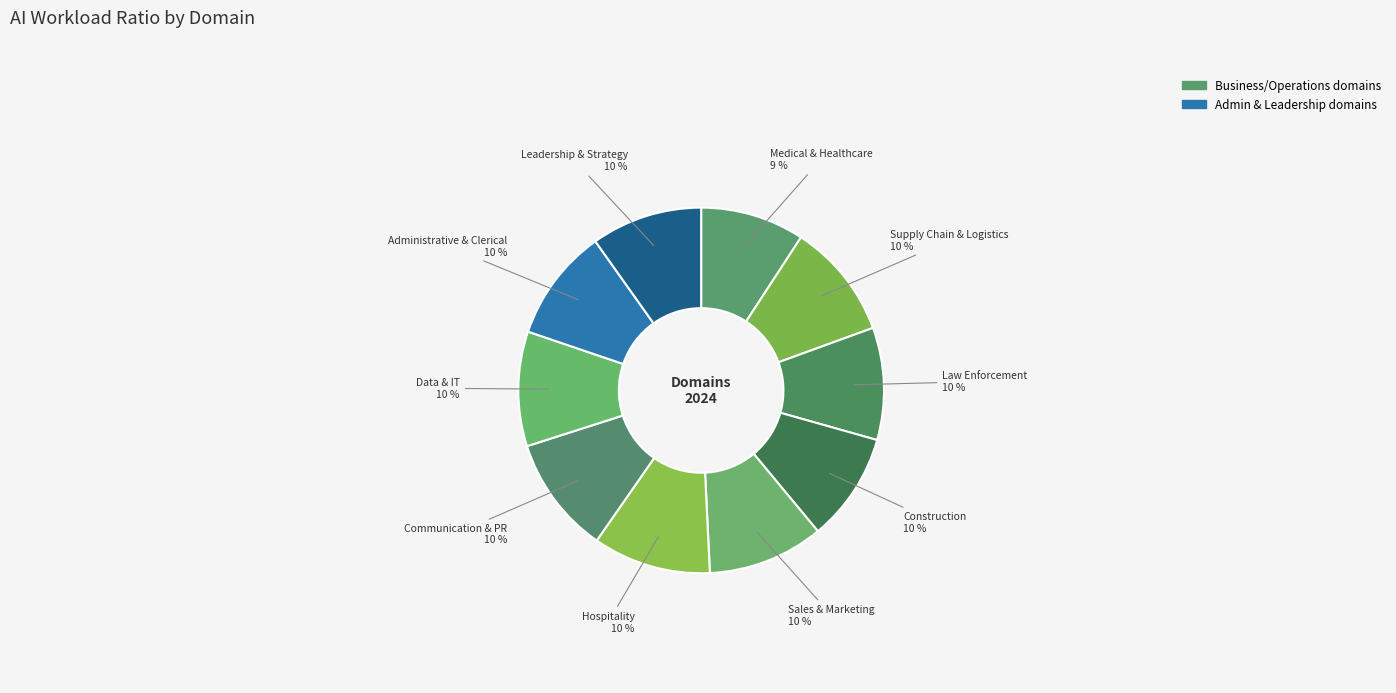

Count the number of slices in the pie.

10